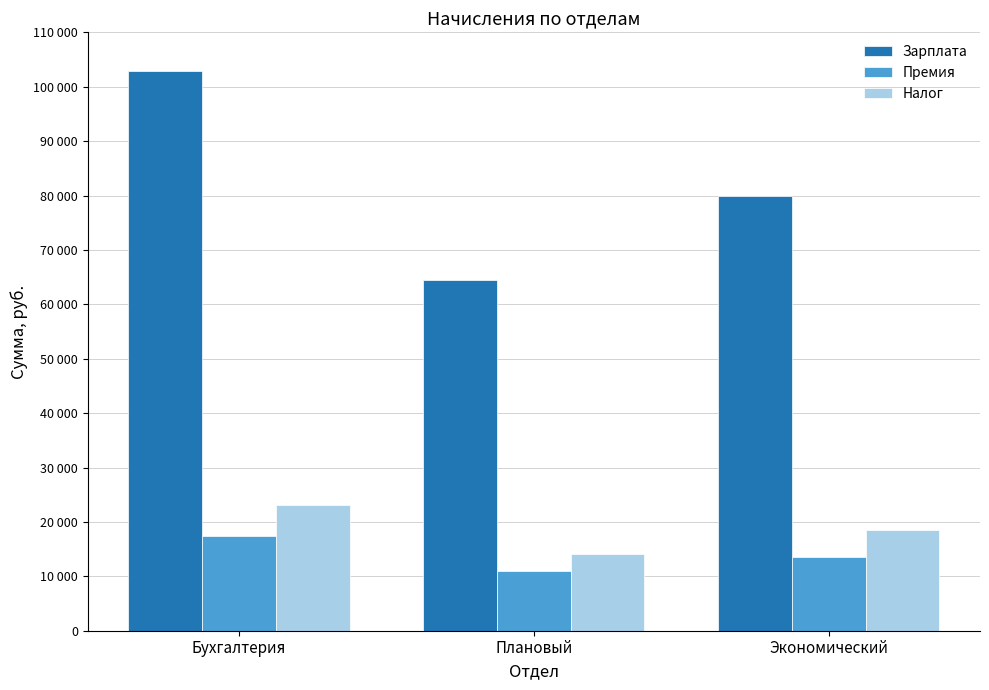

Does the chart contain stacked bars?

No